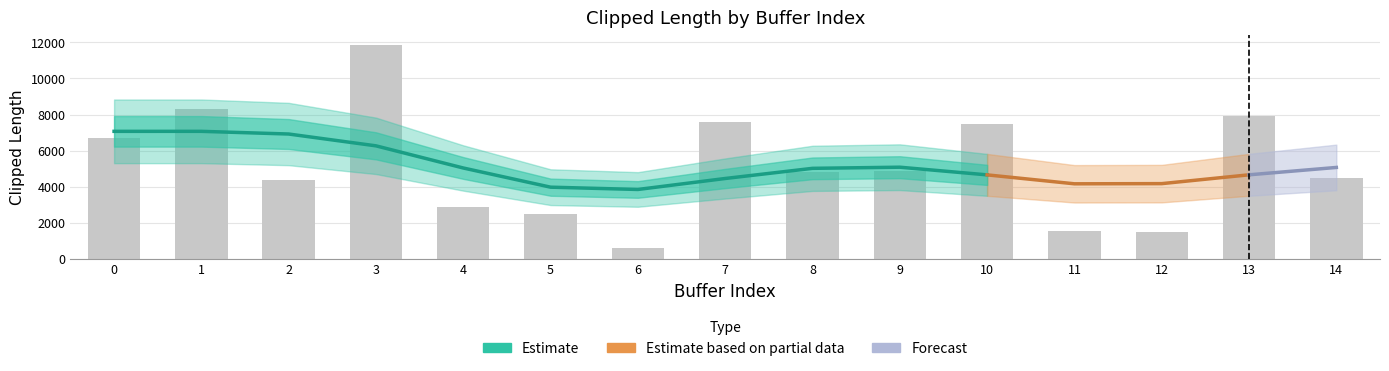

What is the value of the 6th bar from the left?

2505.4